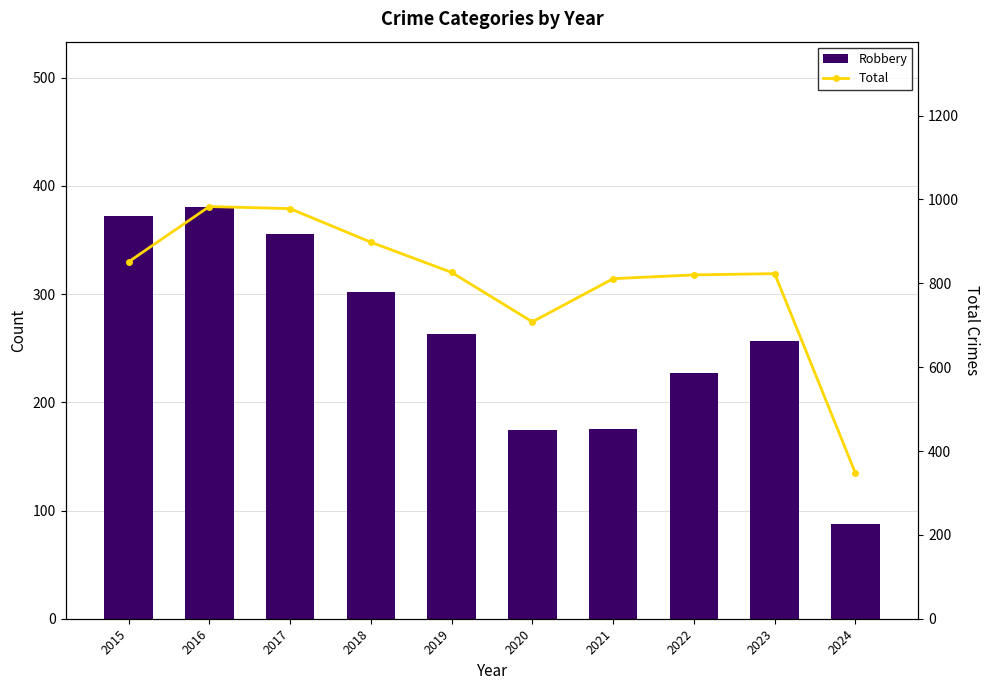

True or false: Total has a value of 1625 at 2016.

False